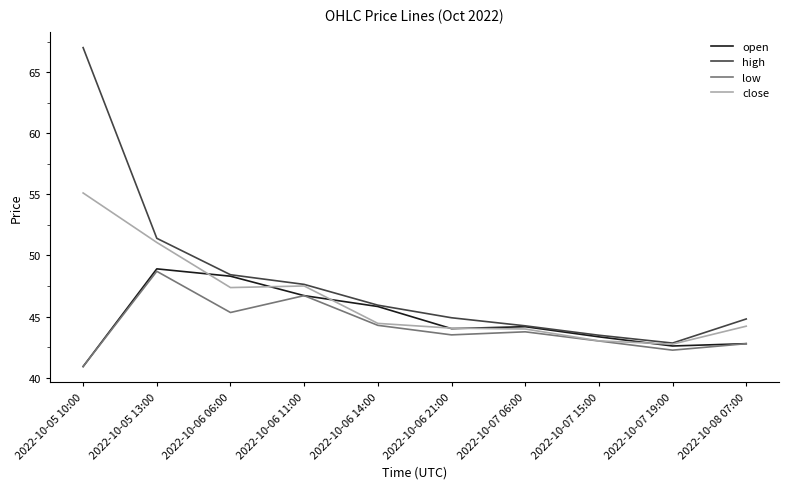

How many series are shown in this chart?

4